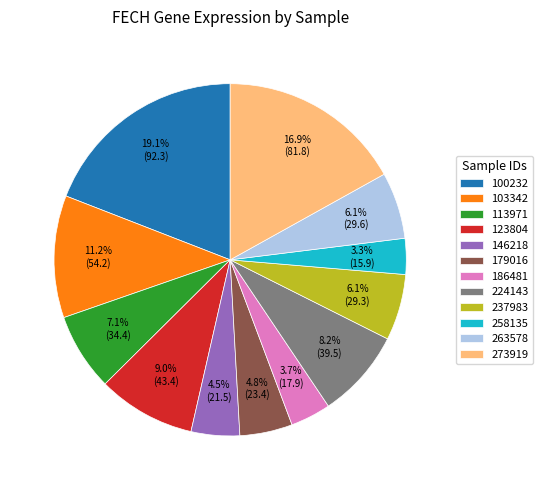

To the nearest percent, what is the difference between the 273919 and 179016 slice percentages?

12%